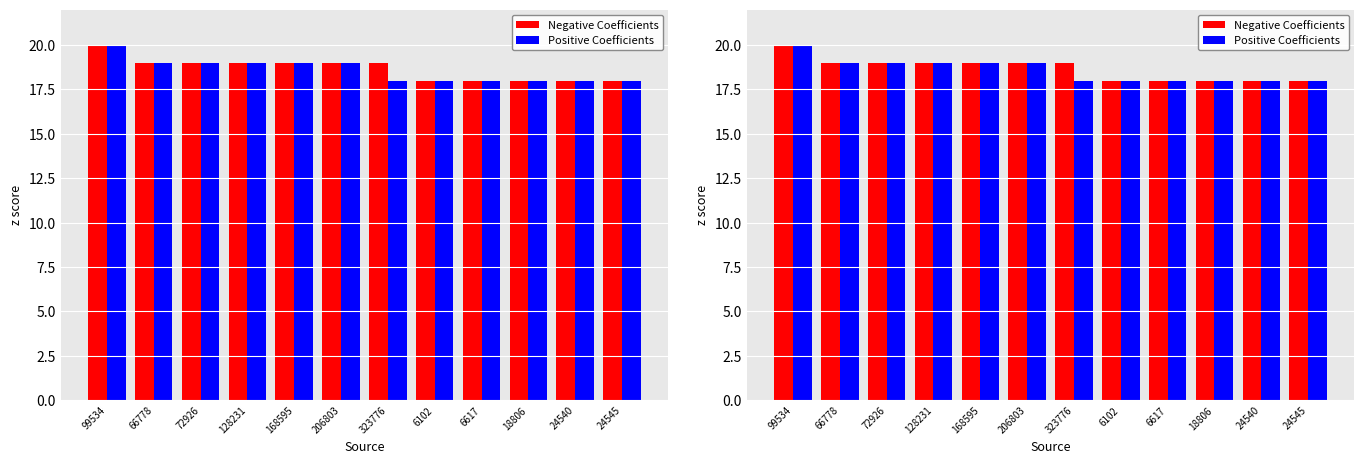

Which series has the widest spread of values?

Negative Coefficients